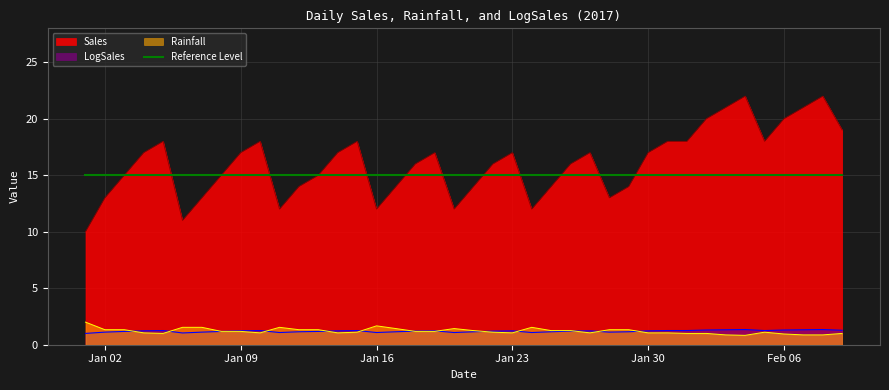

Which series has the widest spread of values?

Sales